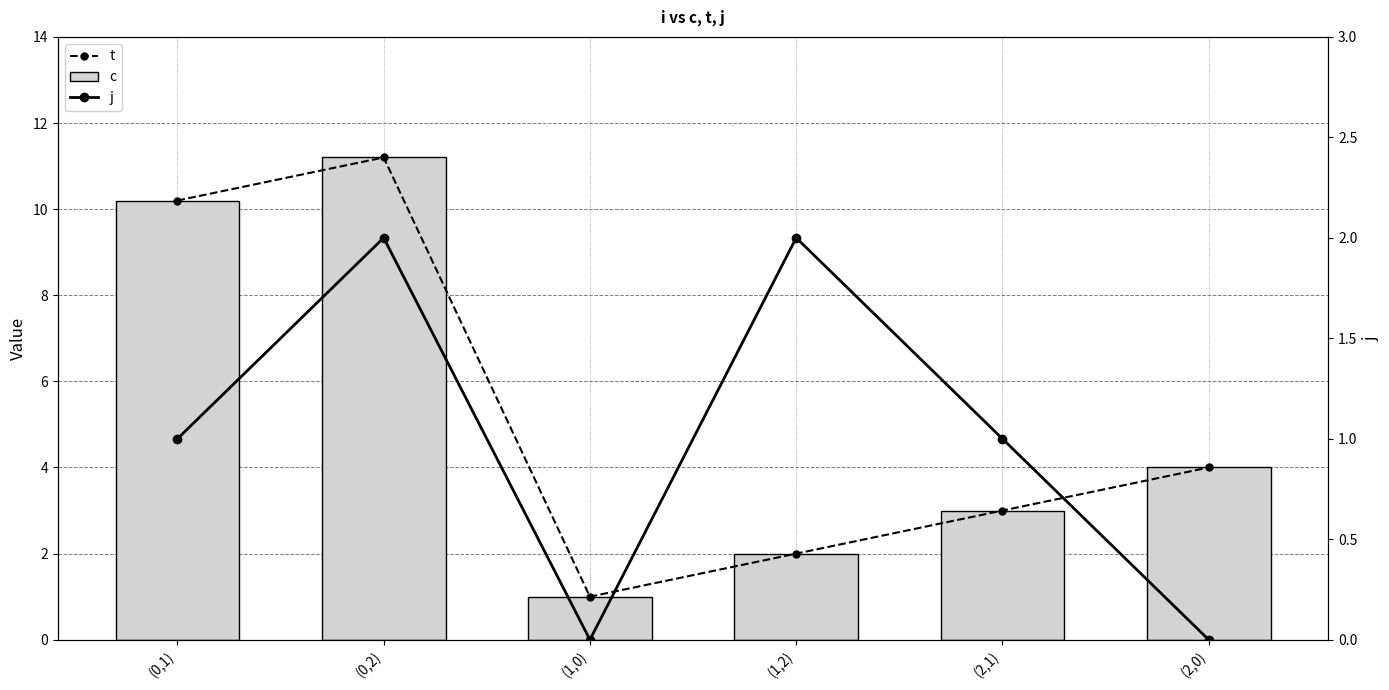

Reading left to right, what are all the values shown in this chart?

t: (0,1)=10.2	(0,2)=11.2	(1,0)=1.0	(1,2)=2.0	(2,1)=3.0	(2,0)=4.0
c: (0,1)=10.2	(0,2)=11.2	(1,0)=1.0	(1,2)=2.0	(2,1)=3.0	(2,0)=4.0
j: (0,1)=1.0	(0,2)=2.0	(1,0)=0.0	(1,2)=2.0	(2,1)=1.0	(2,0)=0.0